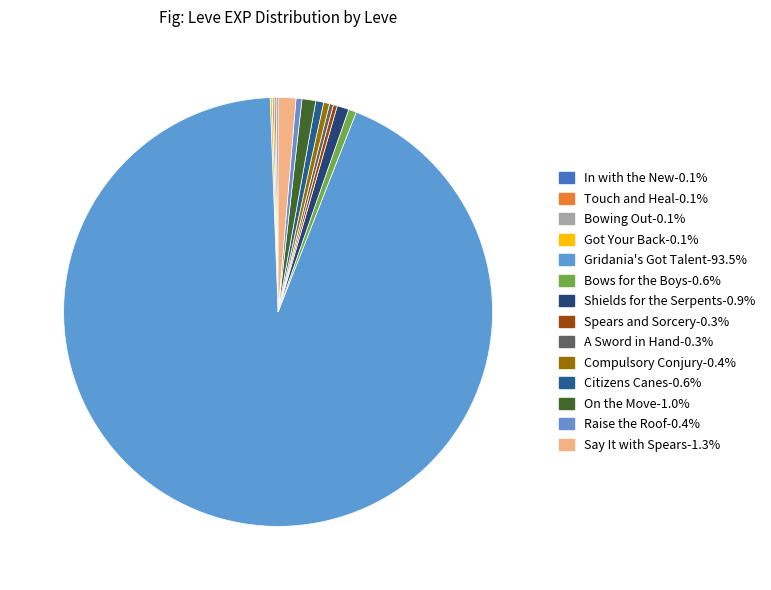

Do In with the New and Say It with Spears together represent more than half of the pie?

No